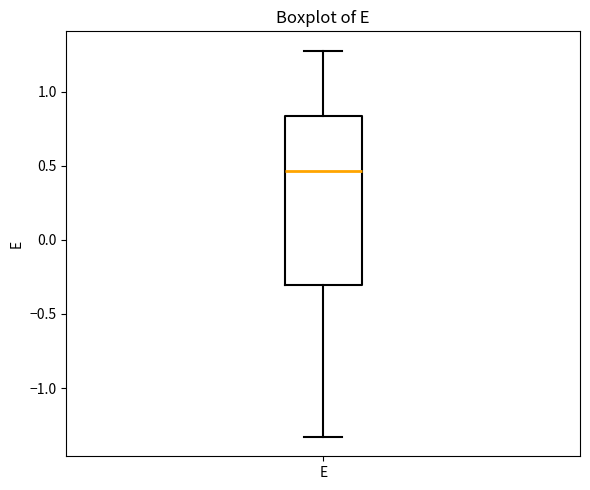

Where does the upper whisker of the box for E end on the y-axis? The values are not printed on the chart, so give them approximately, as read against the axis.

1.30